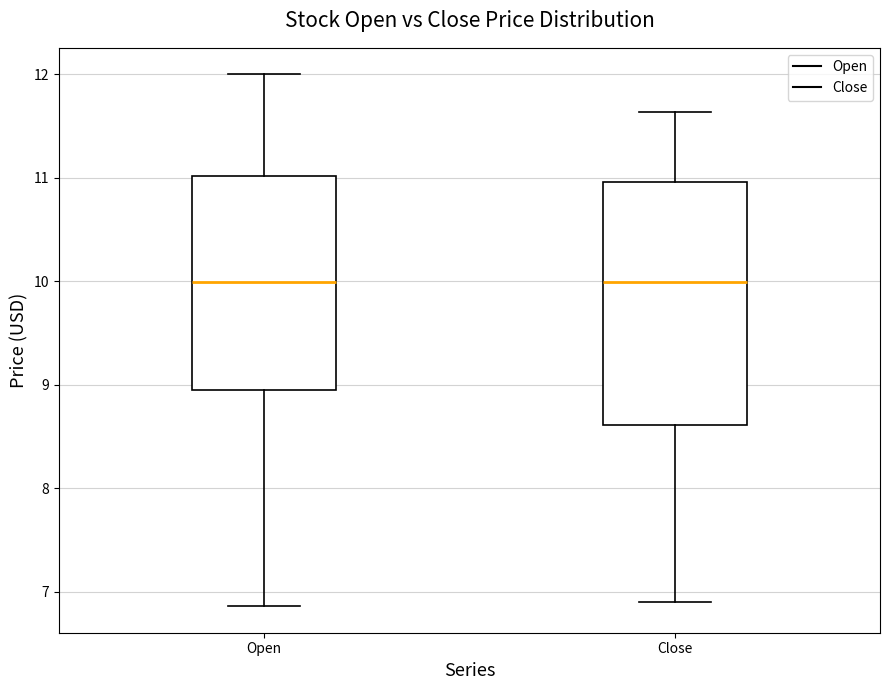

Reading left to right, read every box against the y-axis: the position of its median line, the range the box covers, and the ends of its whiskers. The values are not printed on the chart, so give them approximately, as read against the axis.

Open: median 10.0, box 9.0 to 11.0, whiskers 6.9 to 12.0
Close: median 10.0, box 8.6 to 11.0, whiskers 6.9 to 11.6